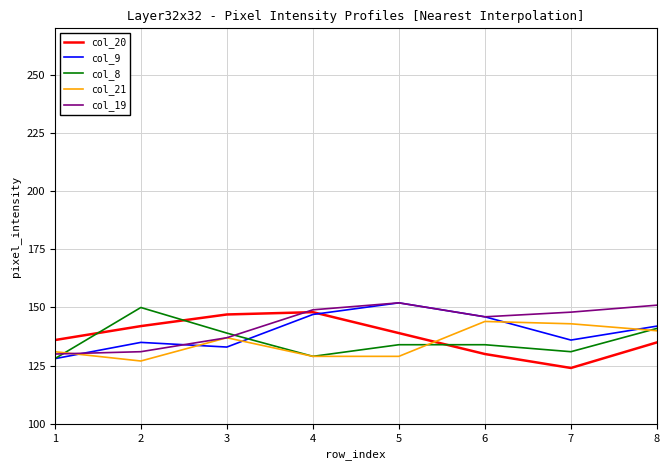

How many lines are shown in the chart?

5